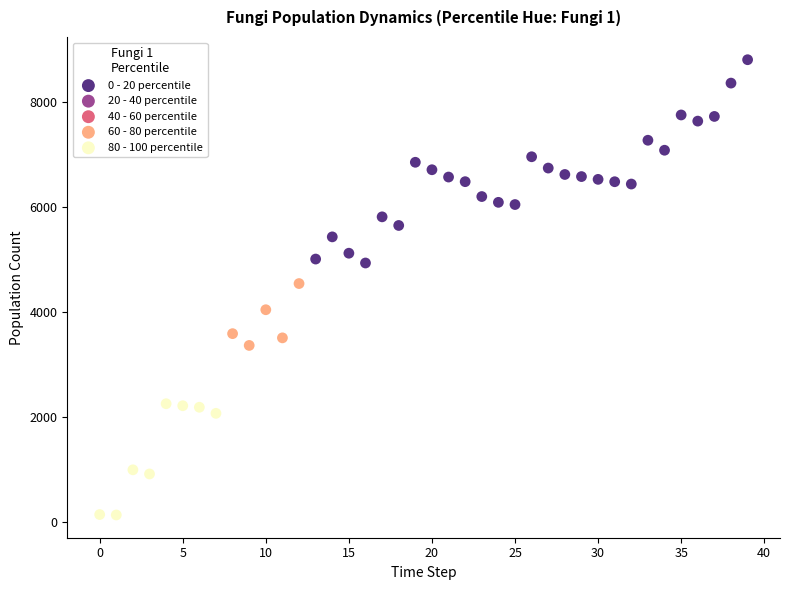

Which series has the widest spread of Y values?

0 - 20 percentile